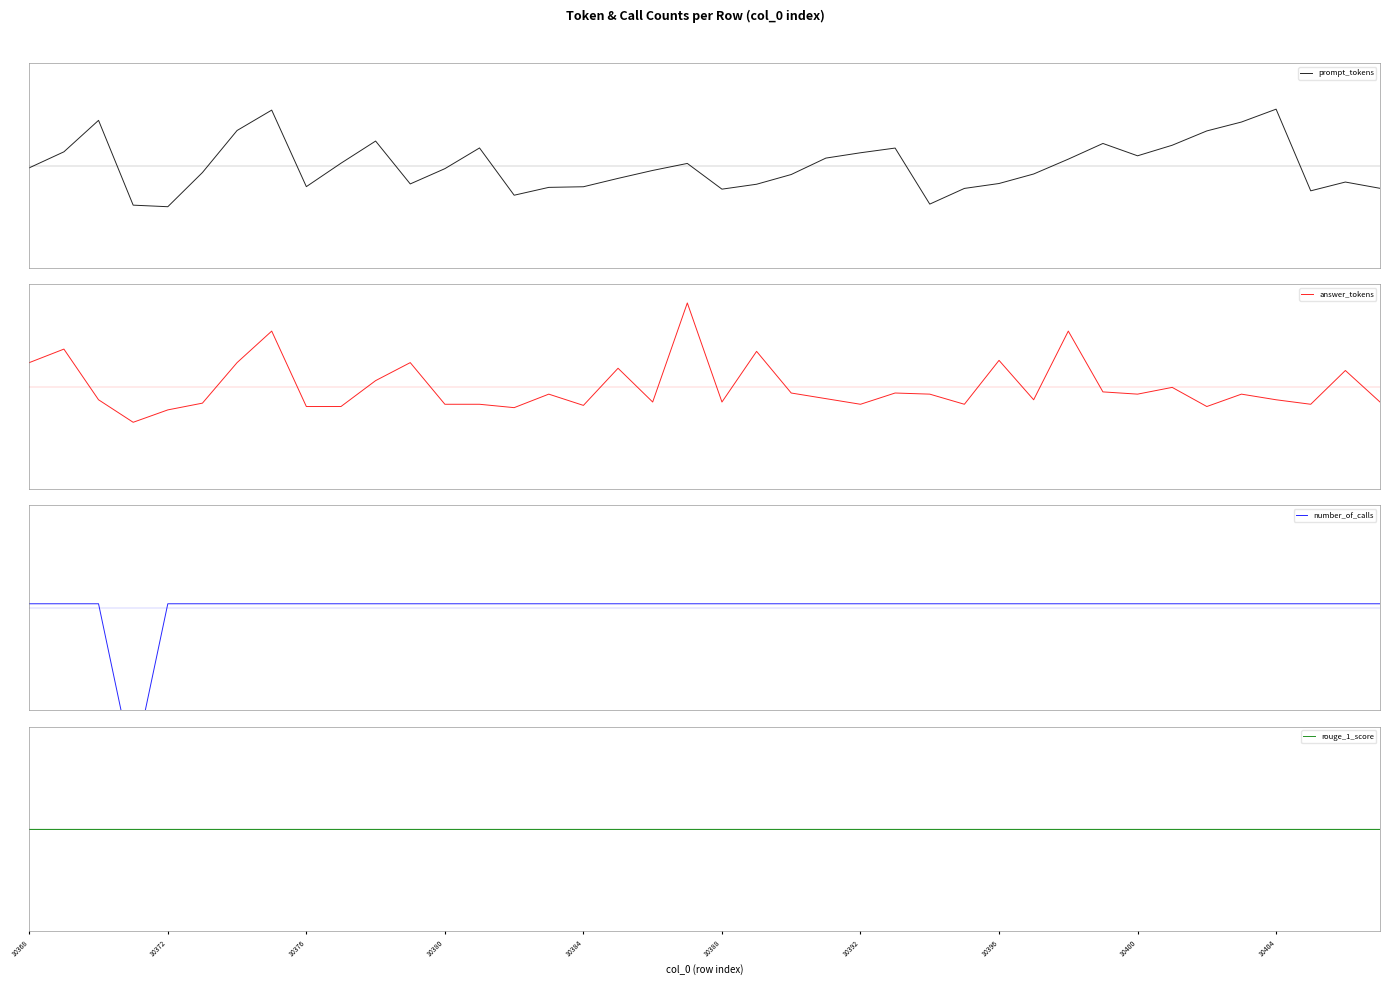

What is the approximate value of number_of_calls at 10388?

0.2